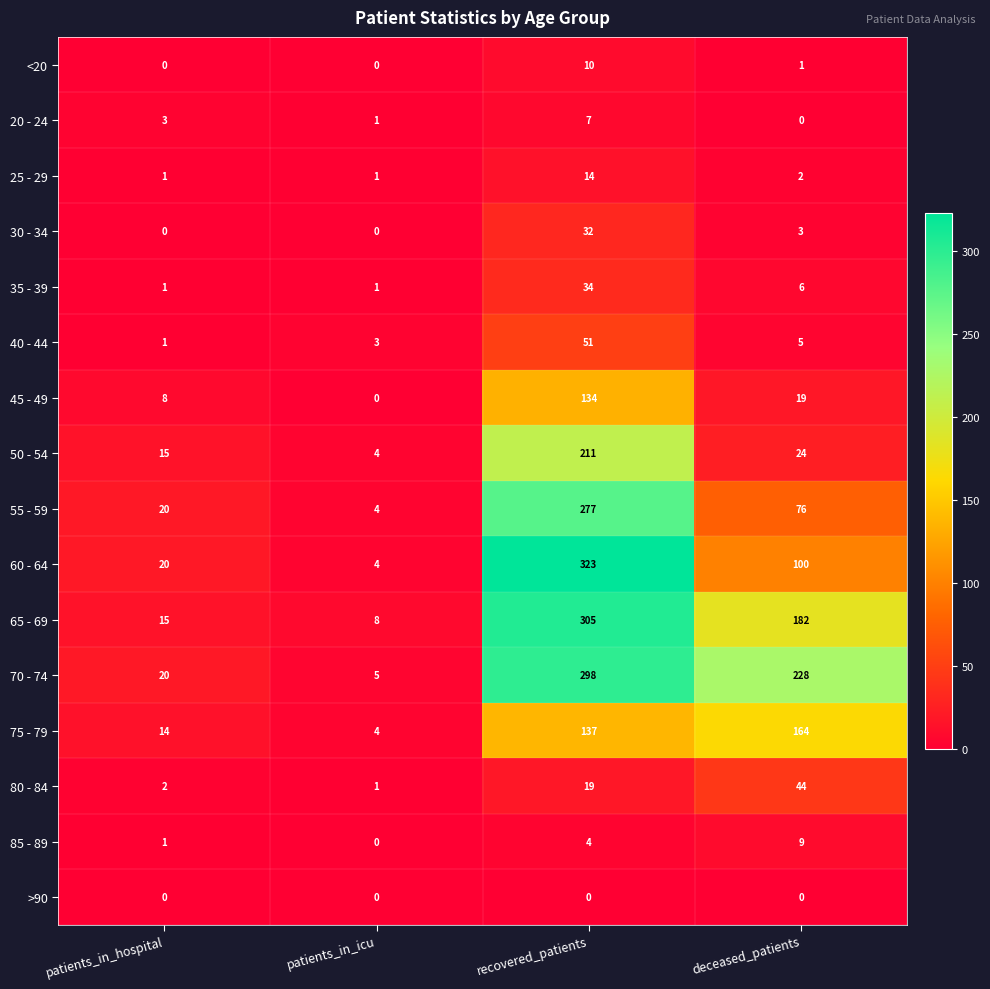

Where is 55 - 59 nearest to the value 140?

deceased_patients